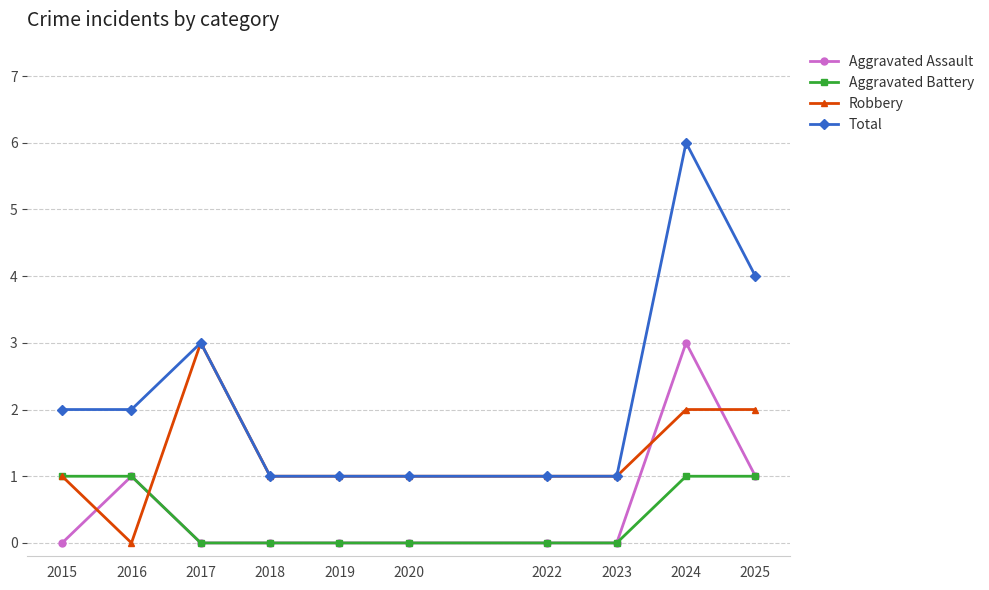

Which label corresponds to the largest value in the chart?

2024